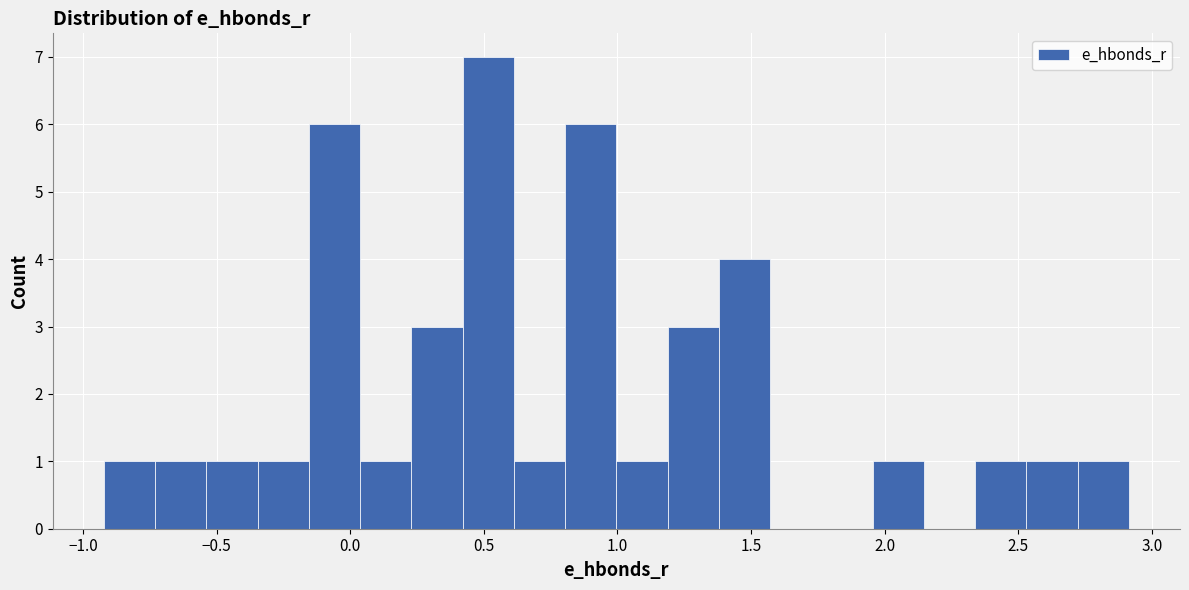

Read against the x-axis, roughly where is the centre of the tallest bar?

0.50